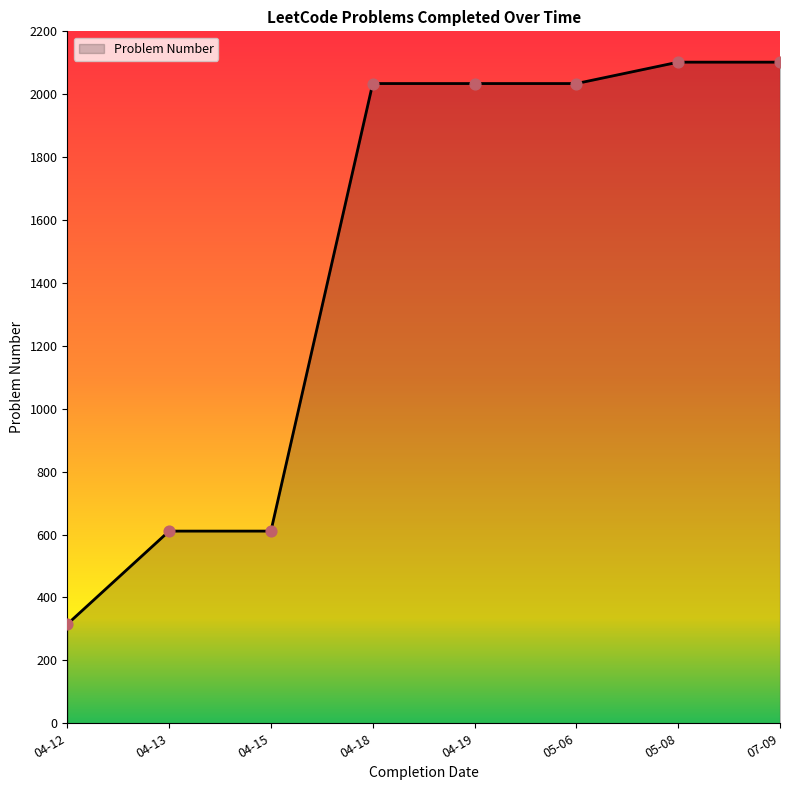

What is the change in value from 05-06 to 07-09?

+68